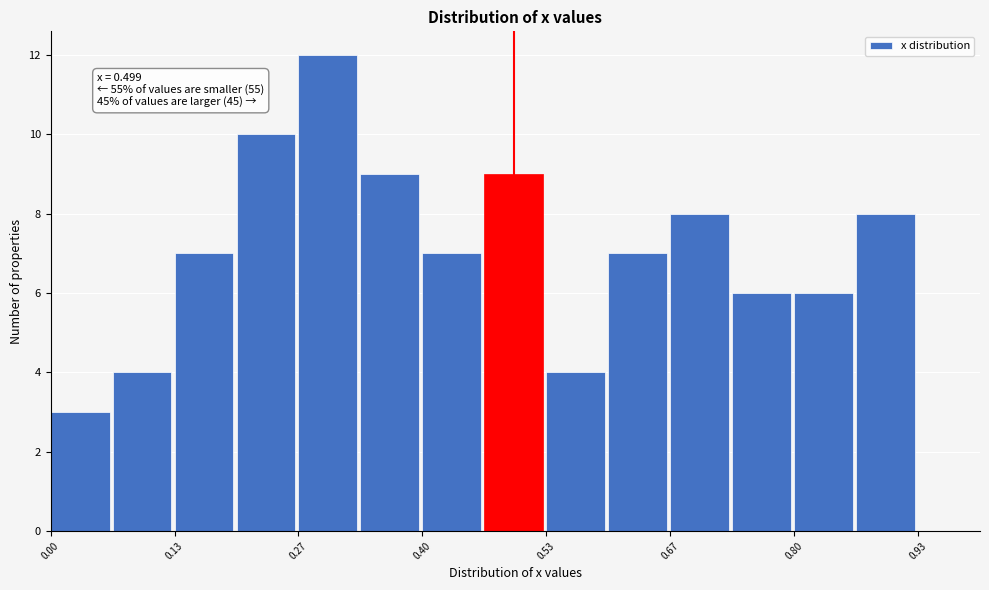

Read against the x-axis, roughly where is the centre of the tallest bar?

0.30